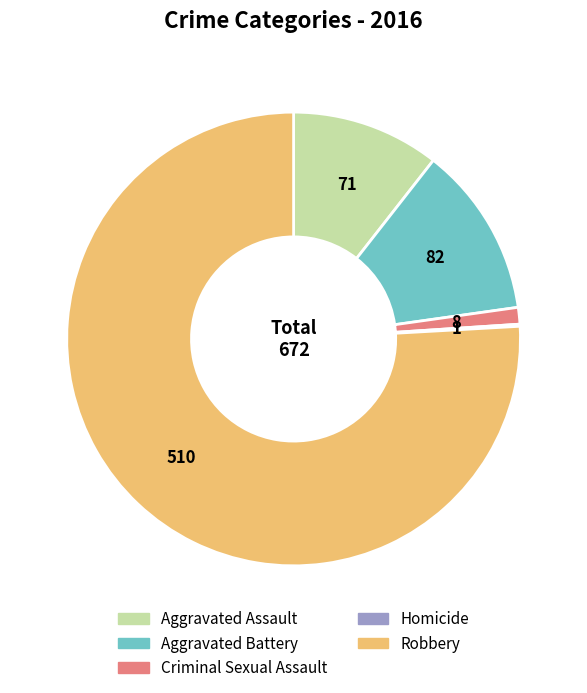

Do Criminal Sexual Assault and Robbery together represent more than half of the pie?

Yes